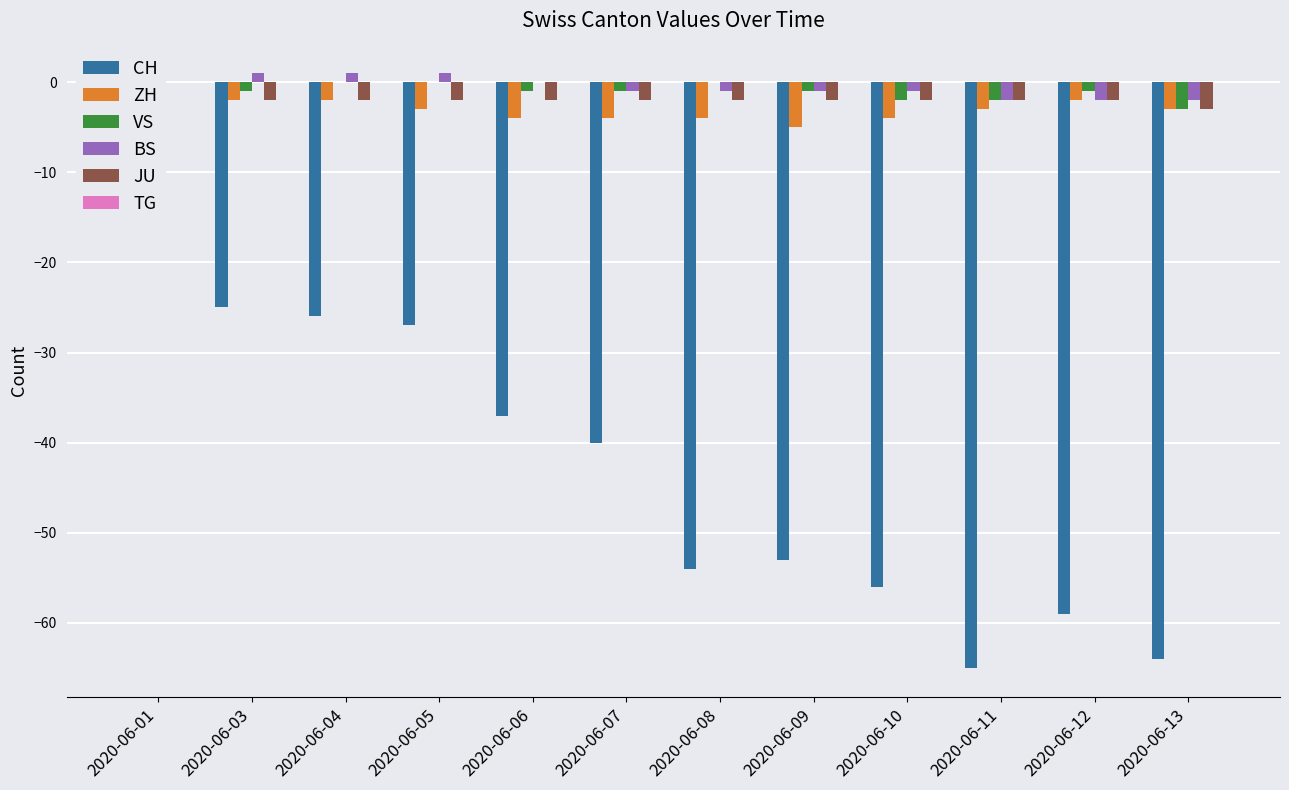

How many bars are there in each group?

6